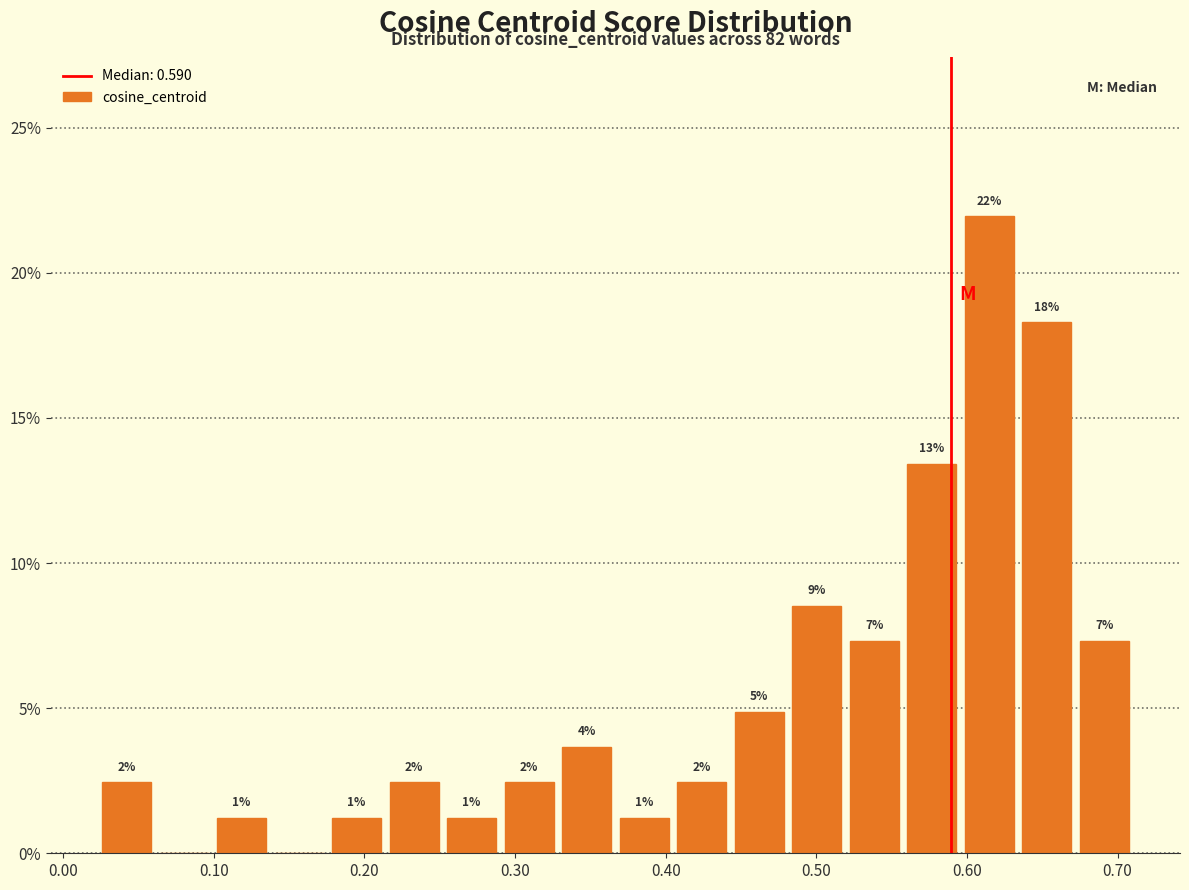

Around what value on the x-axis is the tallest bar? Give the approximate position of its centre, as read against the axis.

0.61